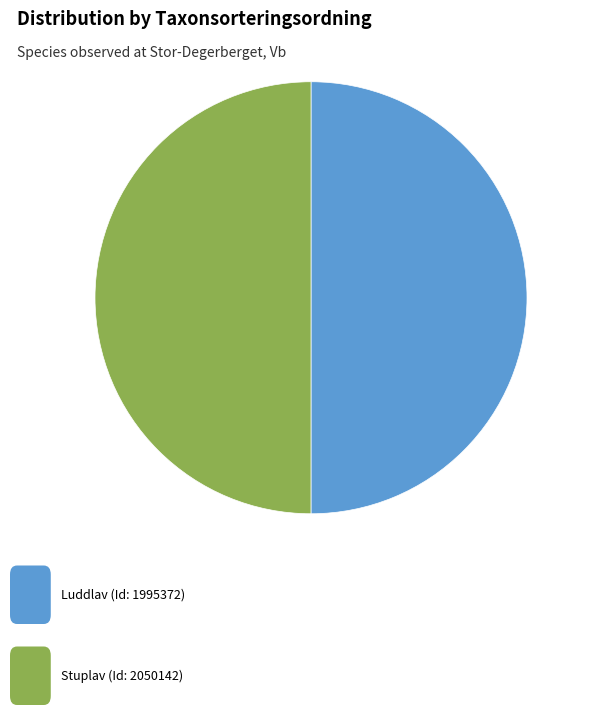

How many segments does this pie chart have?

2